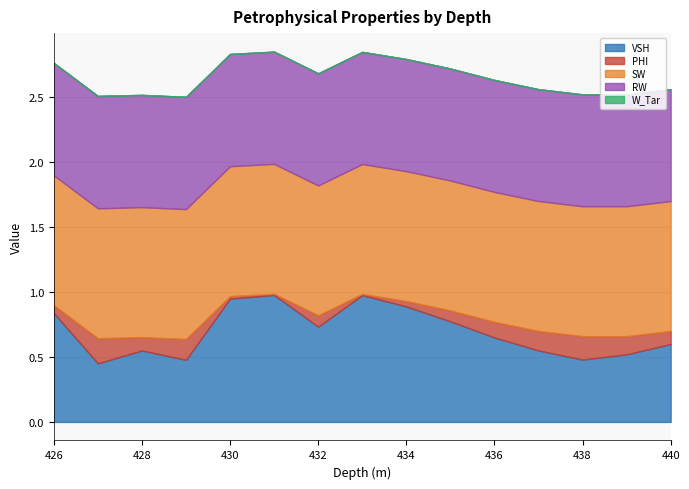

The value of VSH at 437.0 is 0.6. True or false?

True